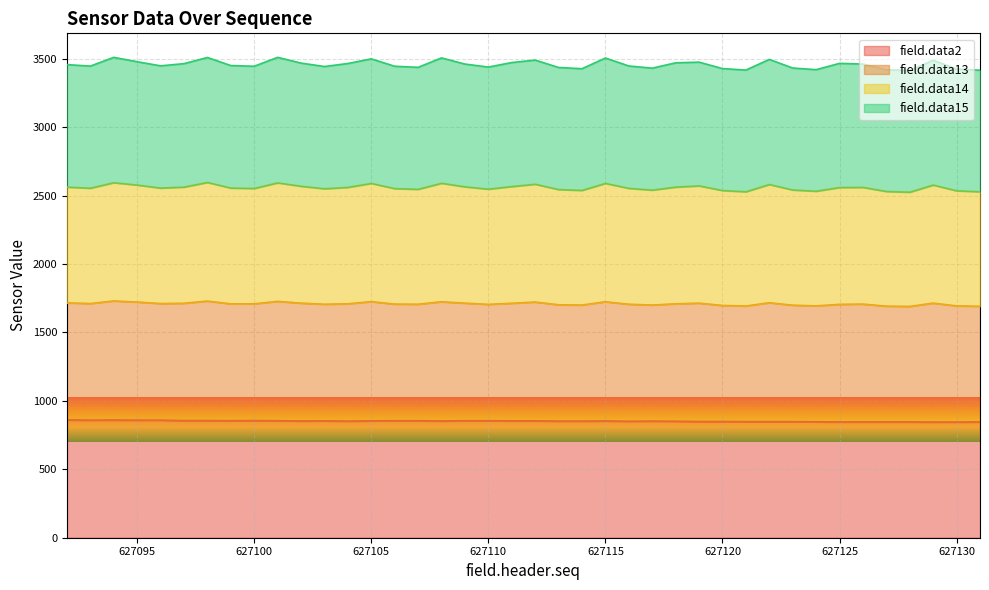

Where does the field.data2 series first go above 853?

627092